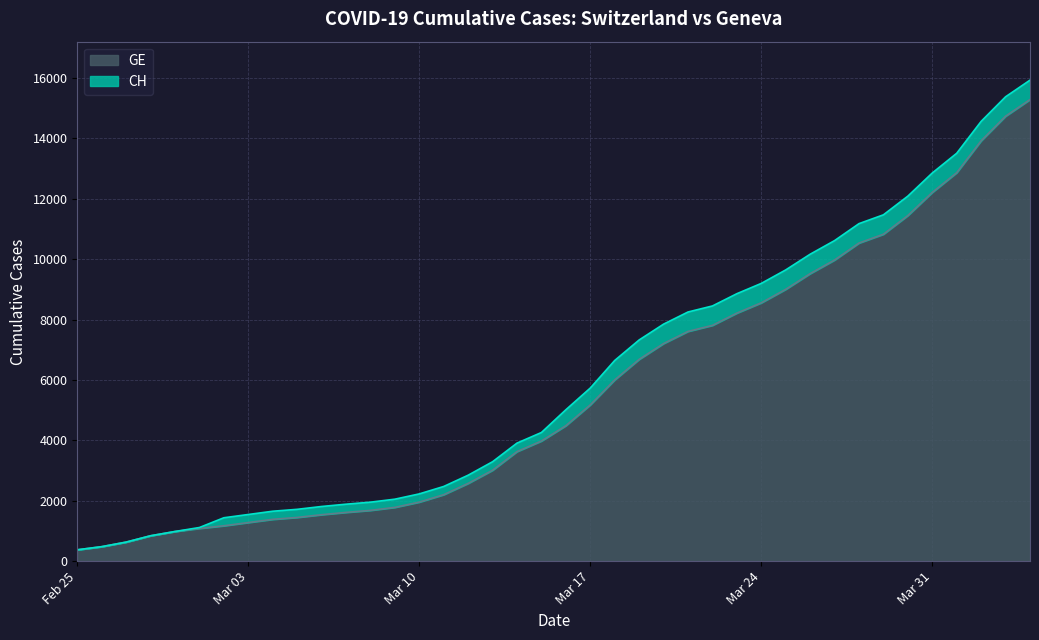

What is the difference between the highest and lowest values at 2020-03-21?

642